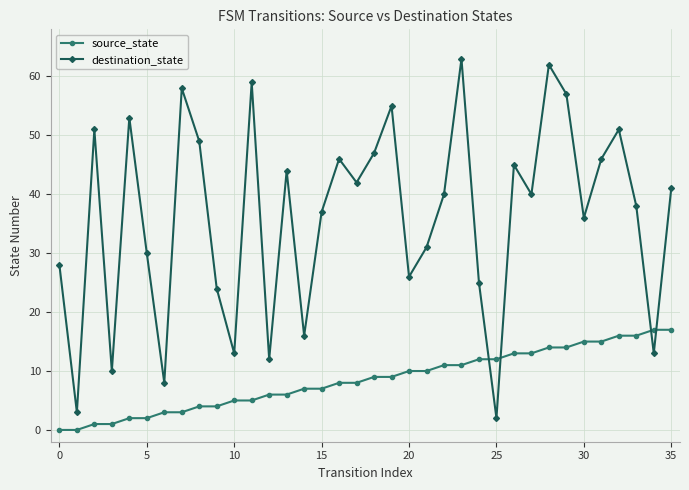

What is the maximum value for destination_state?

63